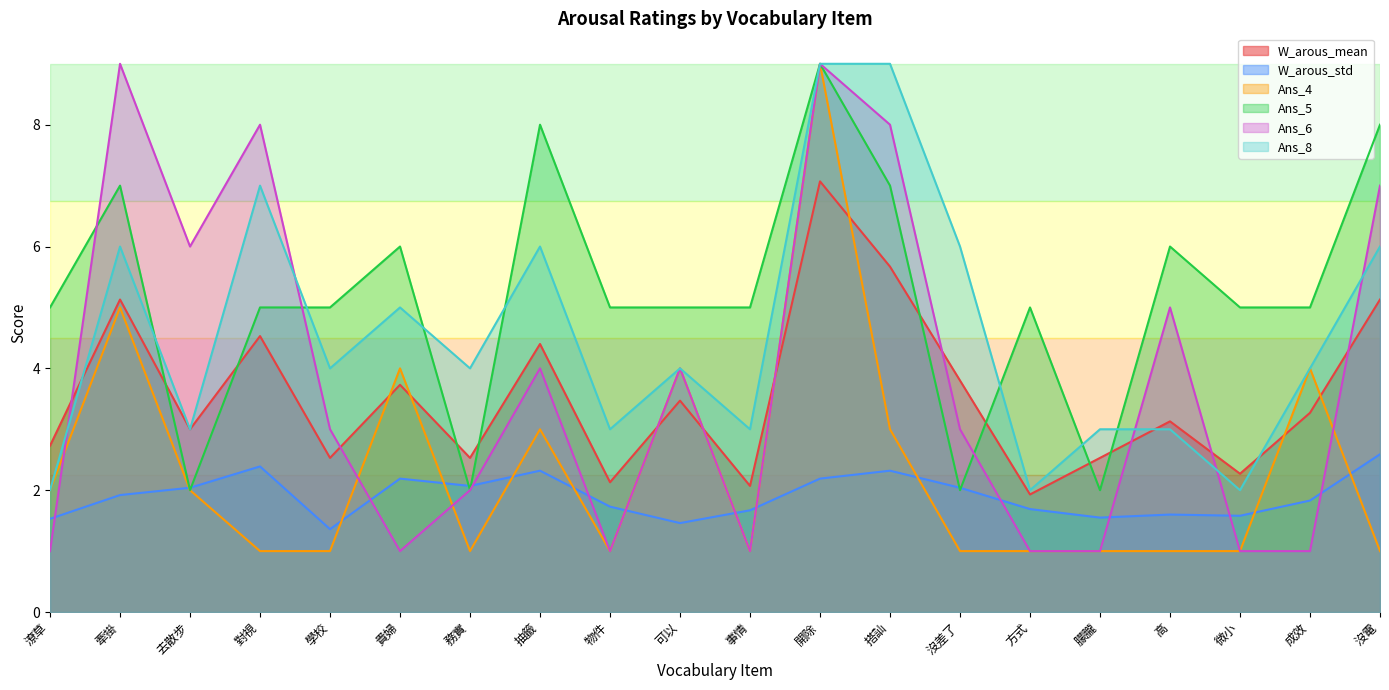

Which series changed the most between 搭訕 and 微小?

Ans_6